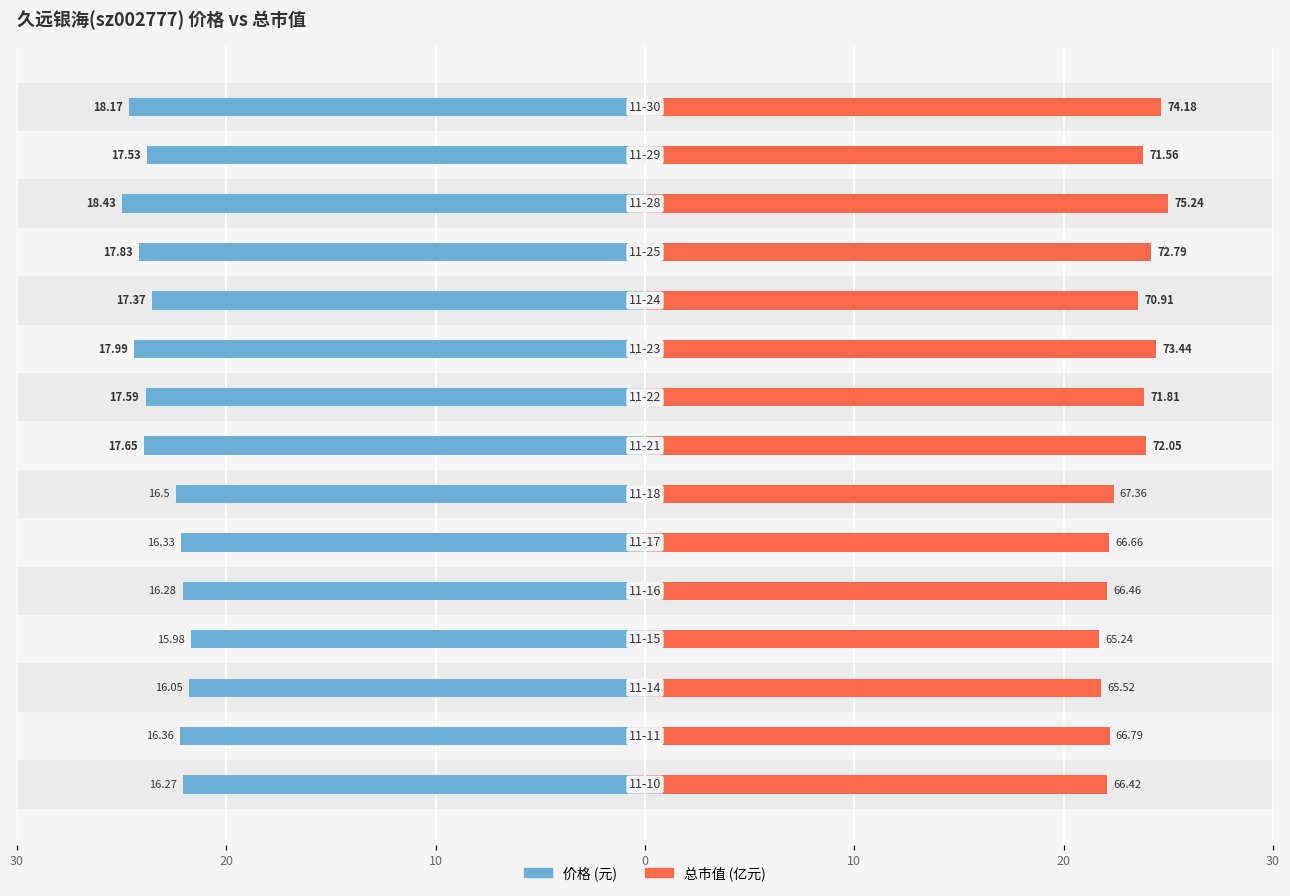

The value of 价格 at 8 is -23.9. True or false?

True